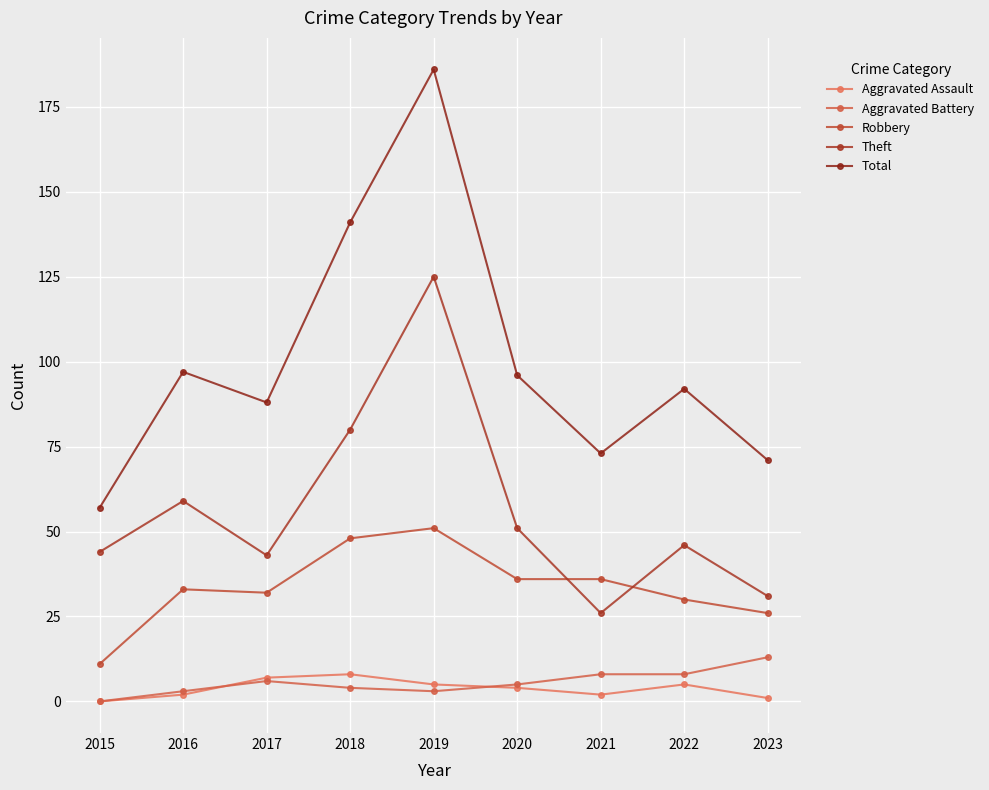

Is this an area chart (filled region under the line)?

No